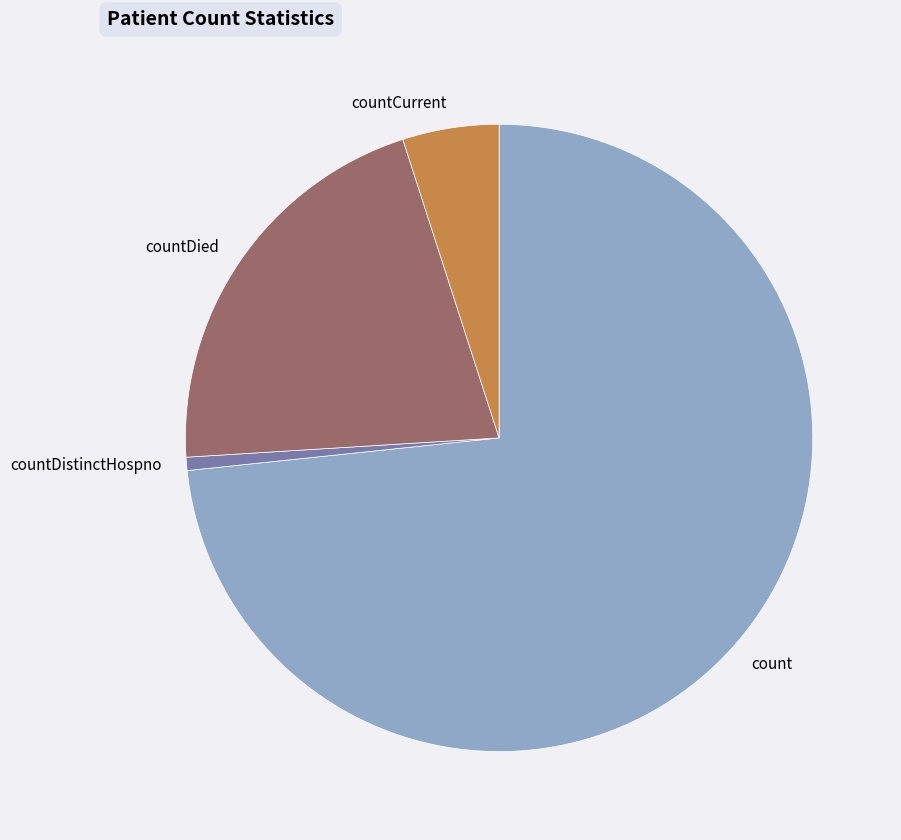

Do count and countDied together represent more than half of the pie?

Yes